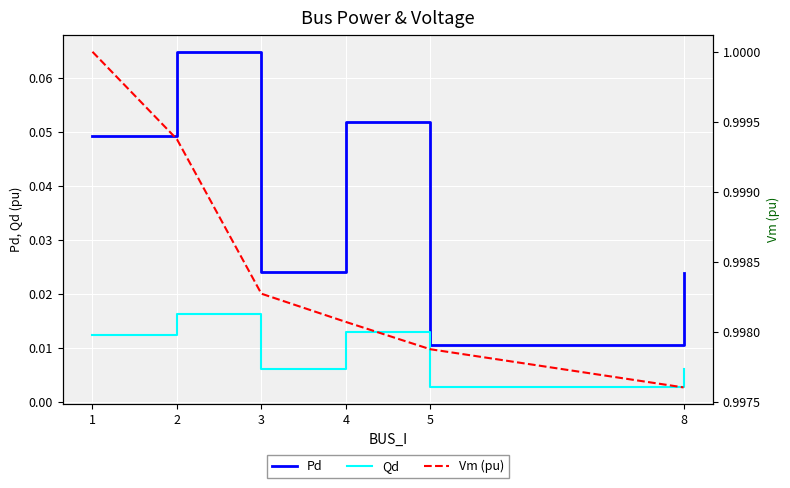

True or false: Vm (pu) has more than 1 points higher than both neighbors.

False